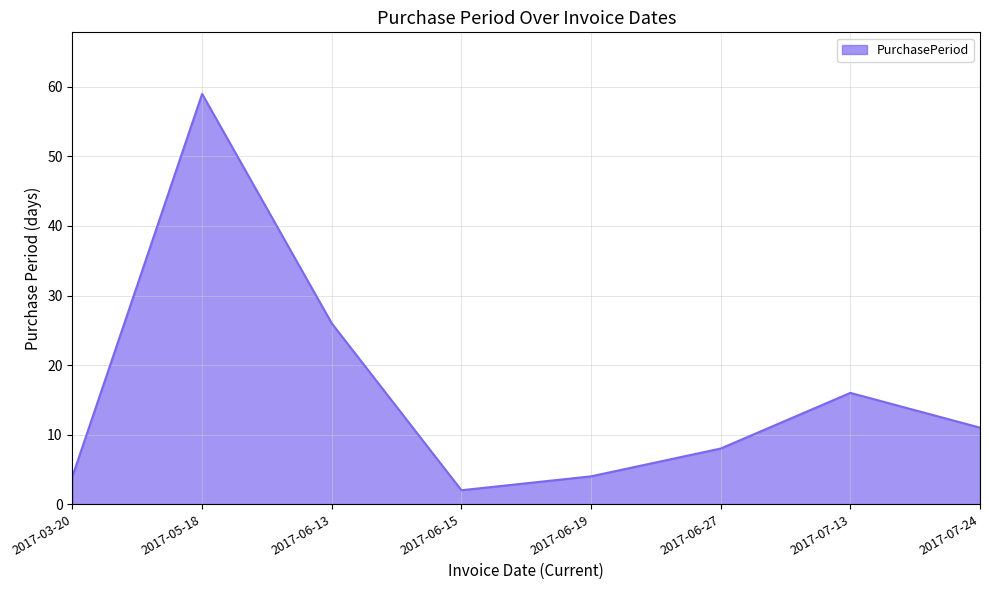

Count the number of categories in the chart.

8